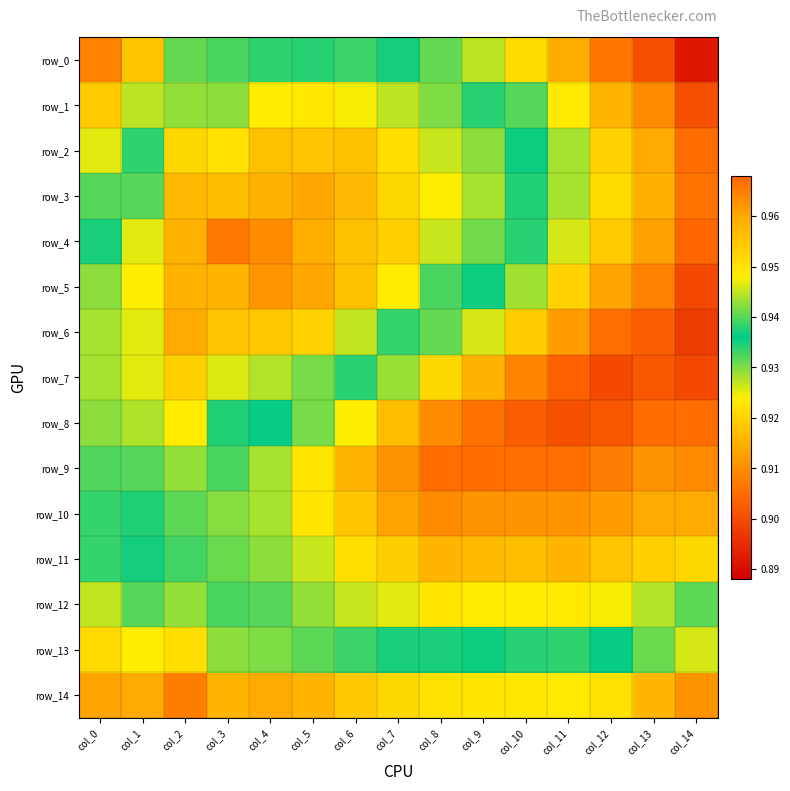

The value of row_9 at col_3 is 0.9. True or false?

True